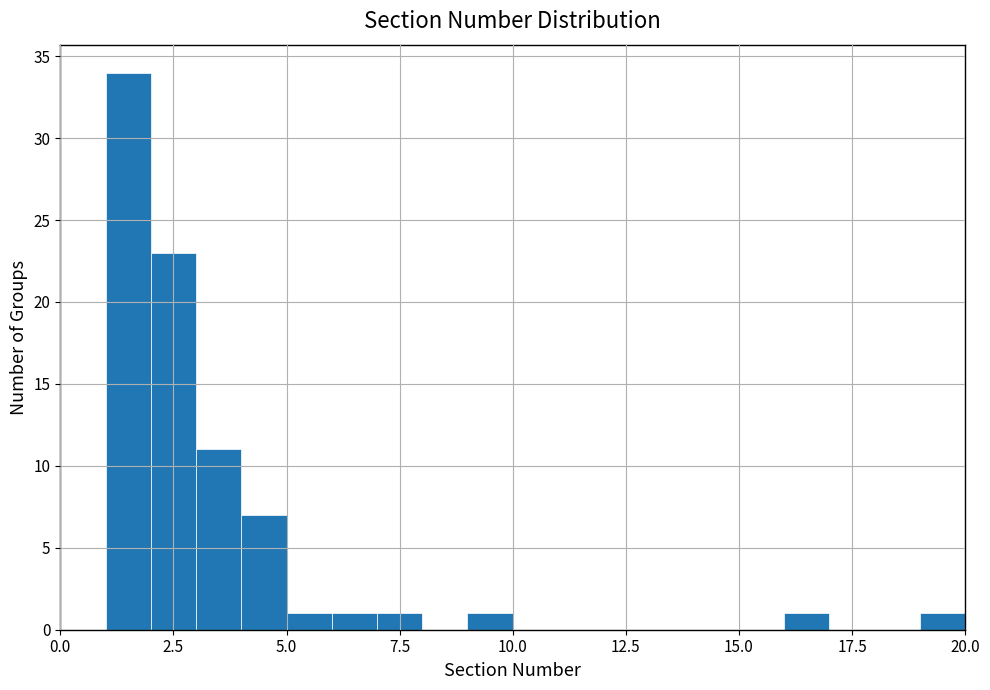

Around what value on the x-axis is the tallest bar? Give the approximate position of its centre, as read against the axis.

1.5